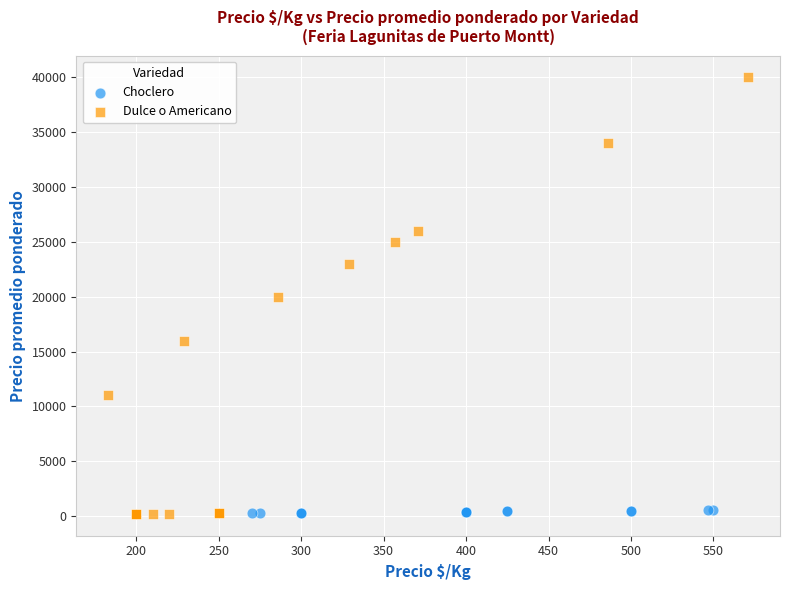

Which series has the largest Y range (max minus min)?

Dulce o Americano